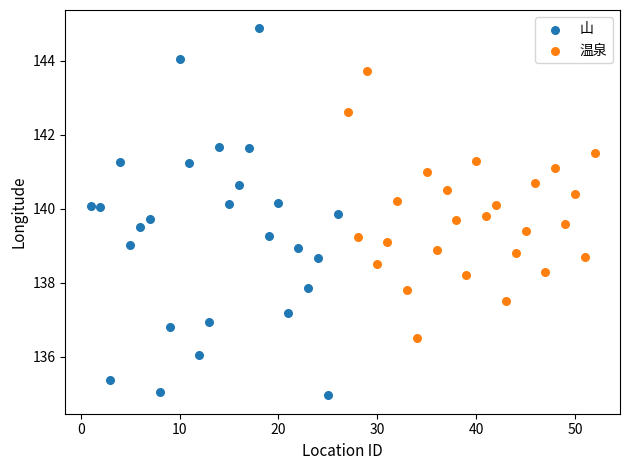

Which series reaches the minimum Y coordinate?

山